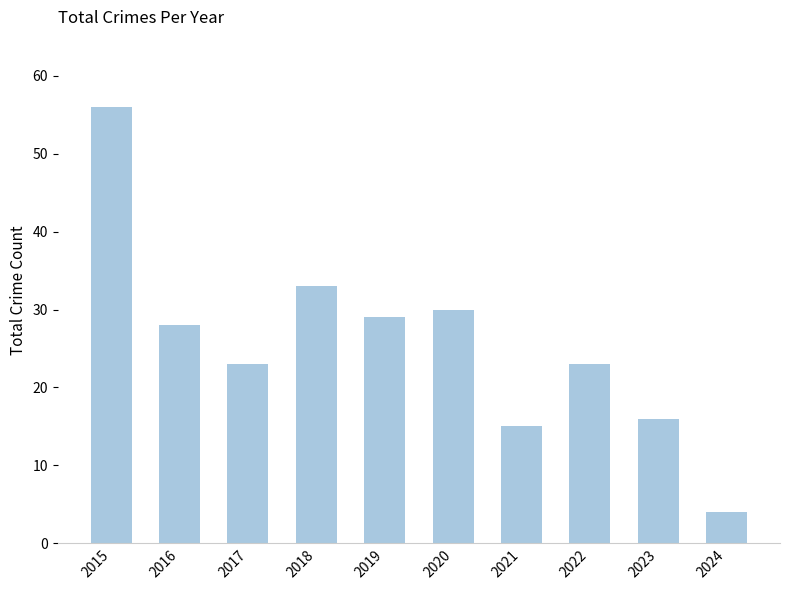

What is the difference between the second highest and second lowest values?

18